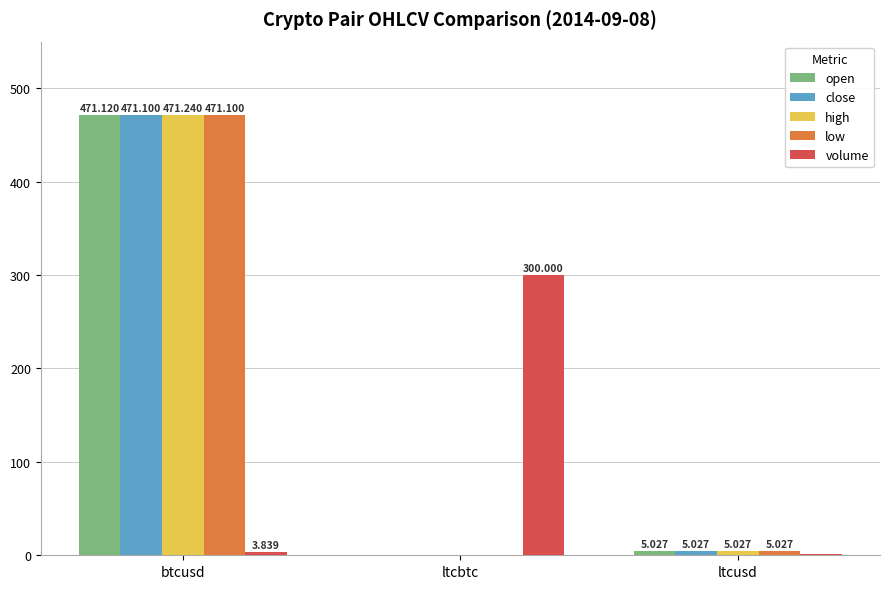

Between btcusd and ltcusd, which series saw the biggest shift?

high